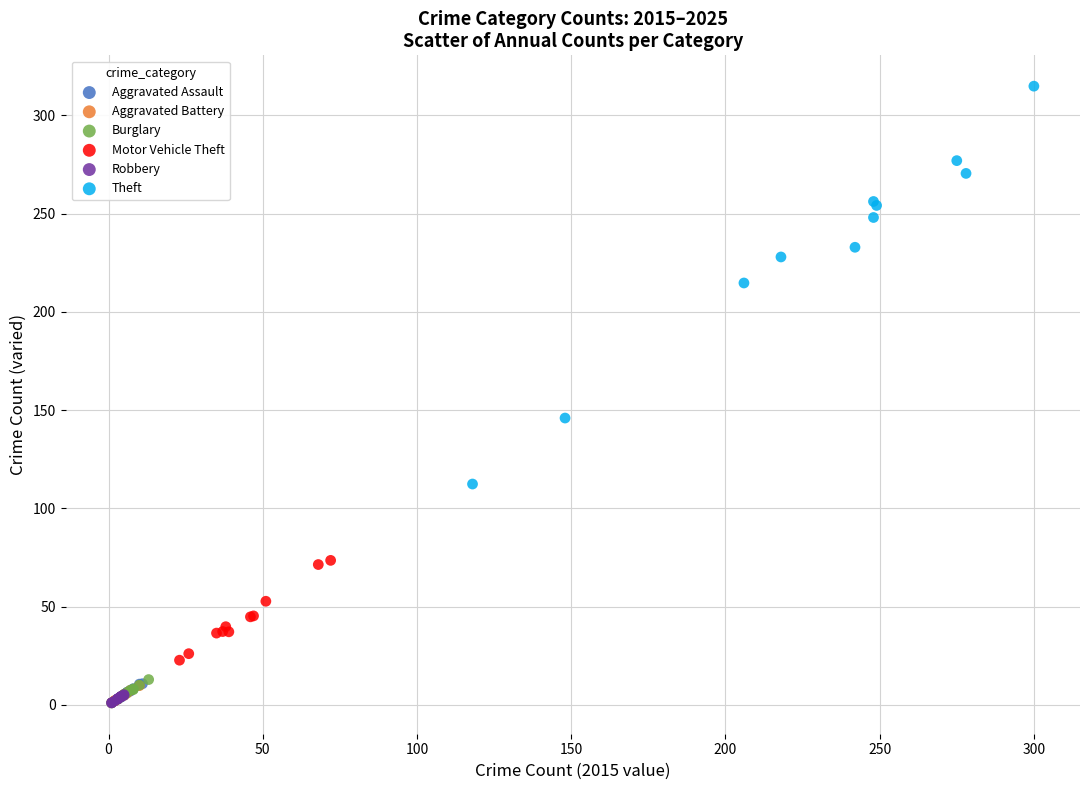

Which series contains the highest Y value?

Theft